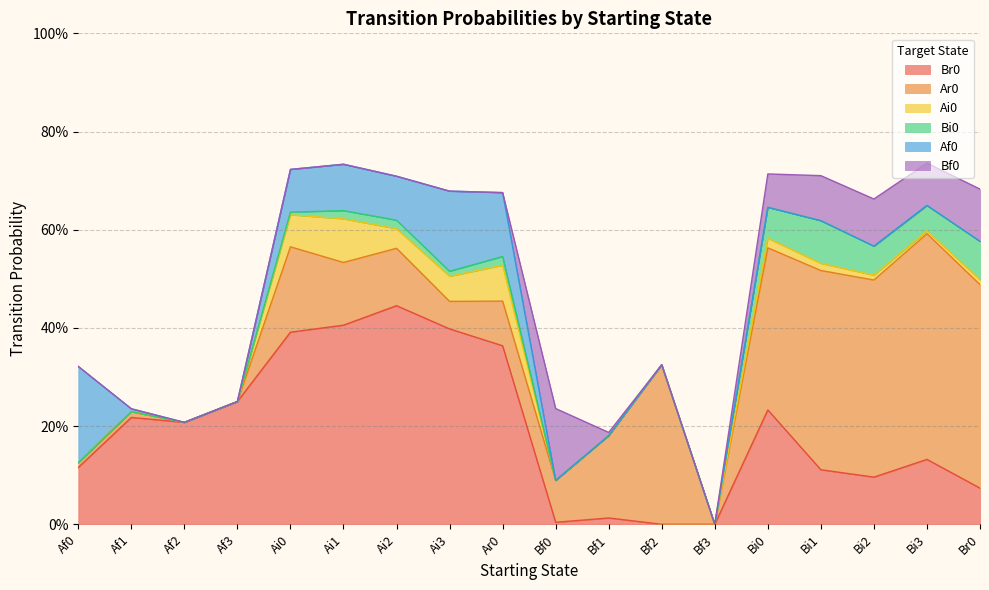

What is the label of the 8th point from the right?

Bf1